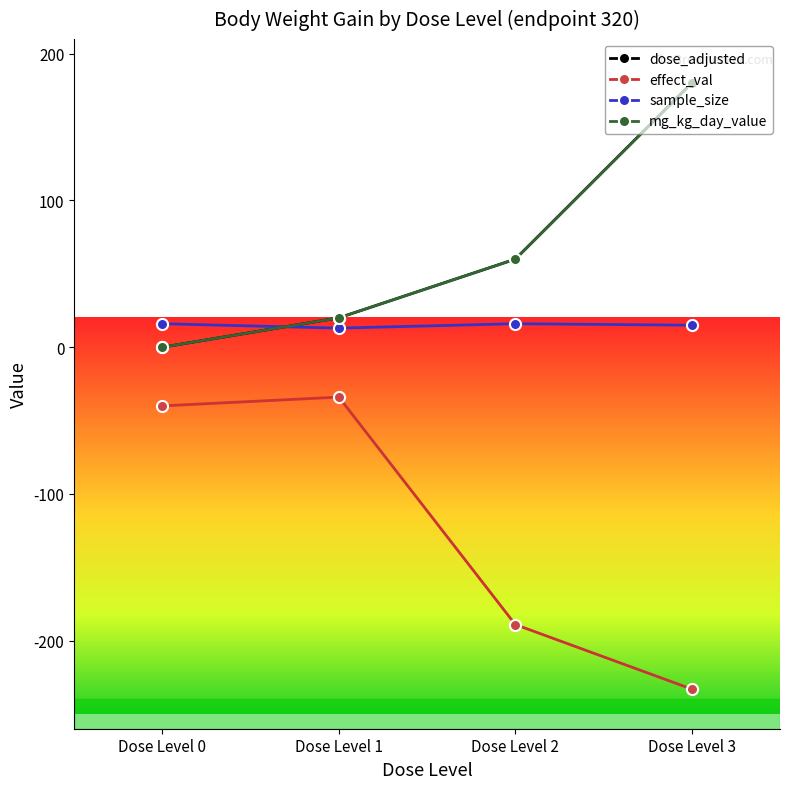

True or false: effect_val has more than 2 points higher than both neighbors.

False